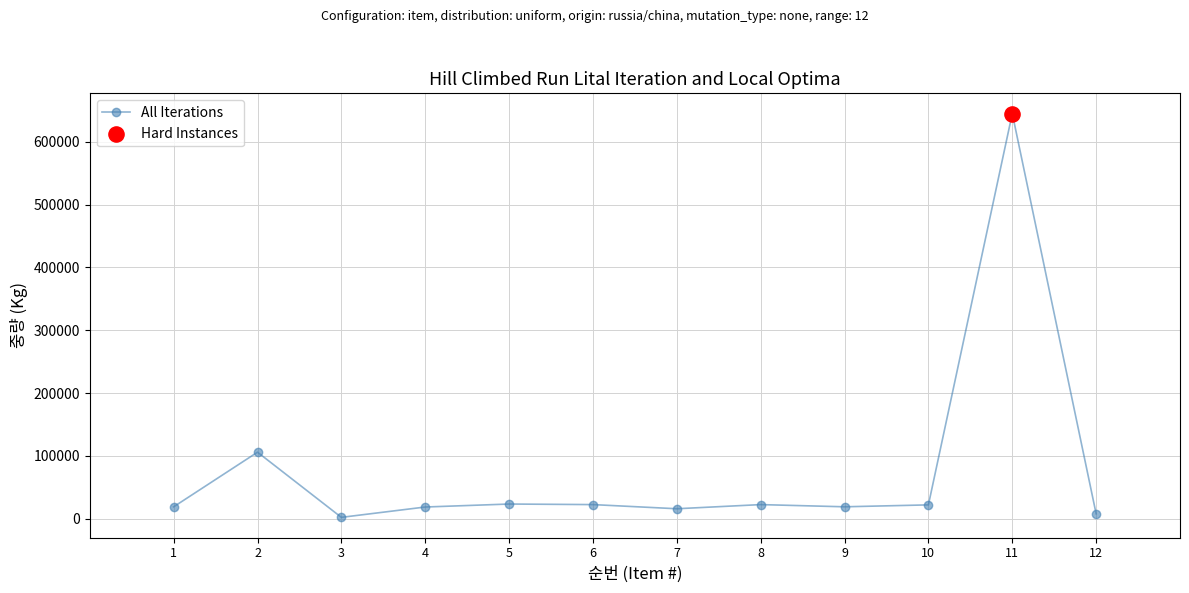

Between 9 and 12, which is larger?

9